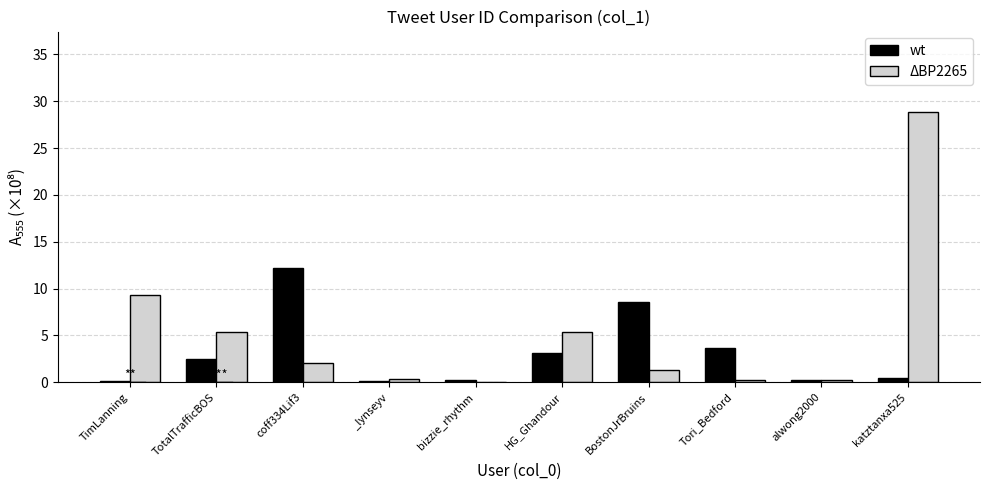

Is it true that wt equals 2.5 at TotalTrafficBOS?

True